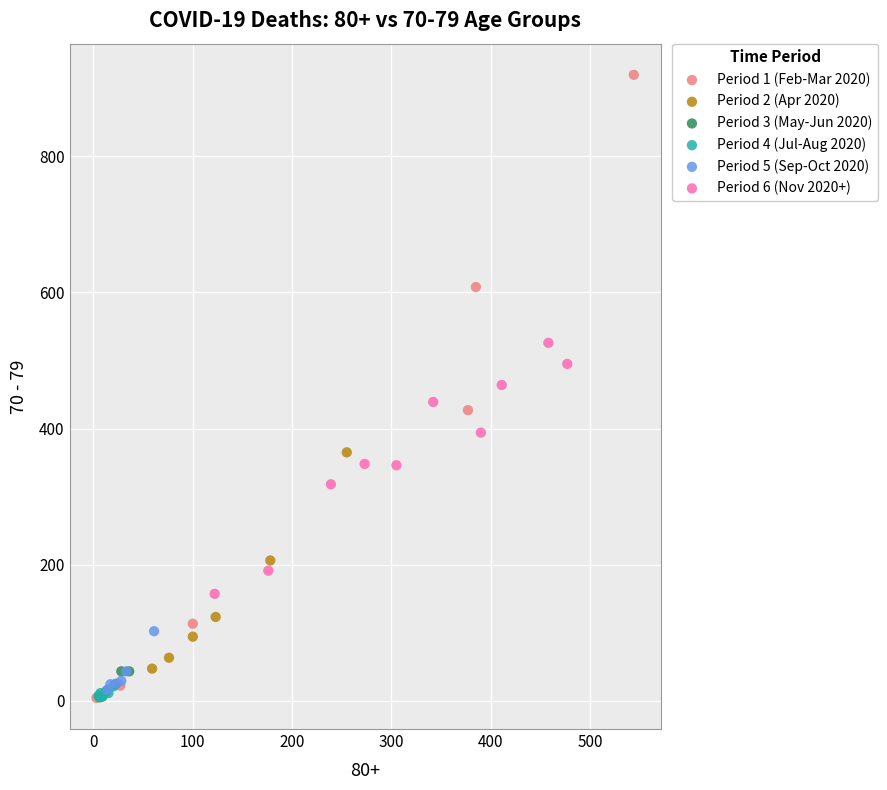

Which series reaches the maximum Y coordinate?

Period 1 (Feb-Mar 2020)